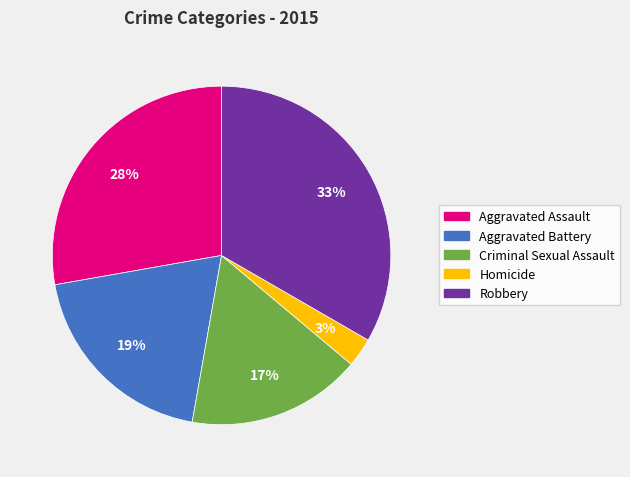

What percentage is the Homicide slice, to the nearest percent?

3%